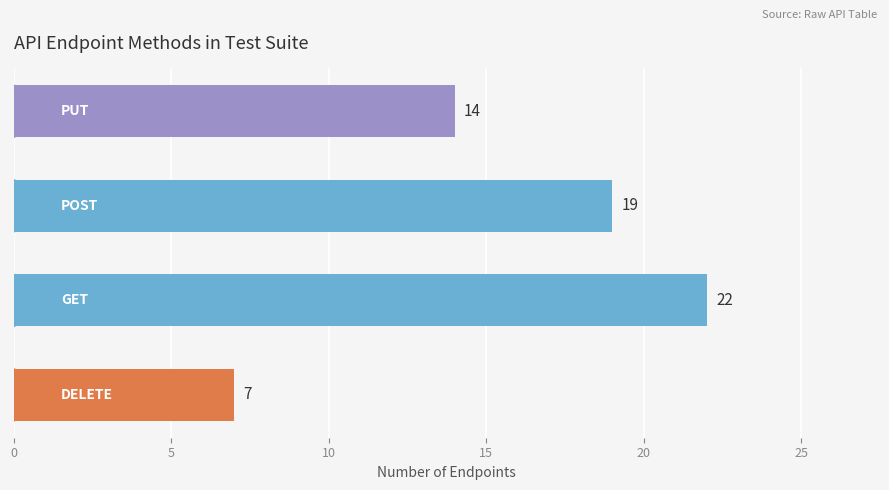

What is the maximum value shown in the chart?

22